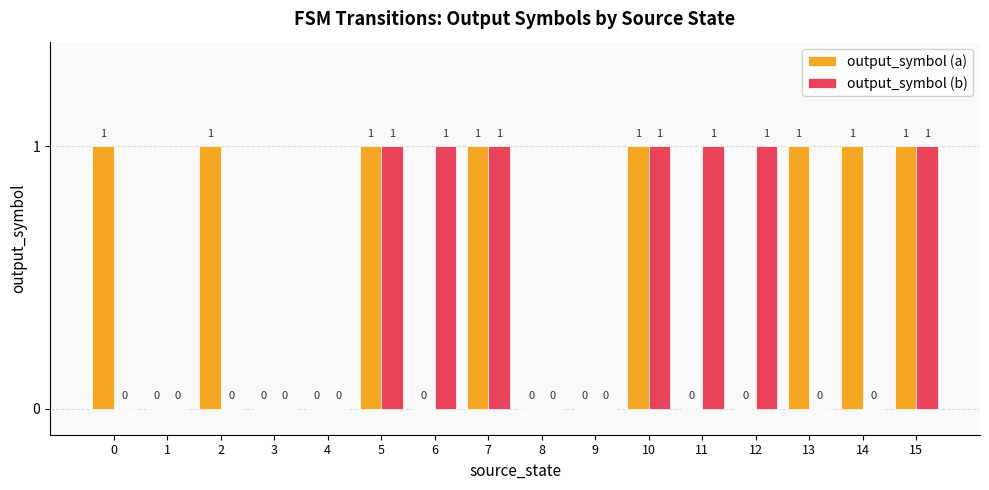

The value of output_symbol (a) at 2 is 1. True or false?

True